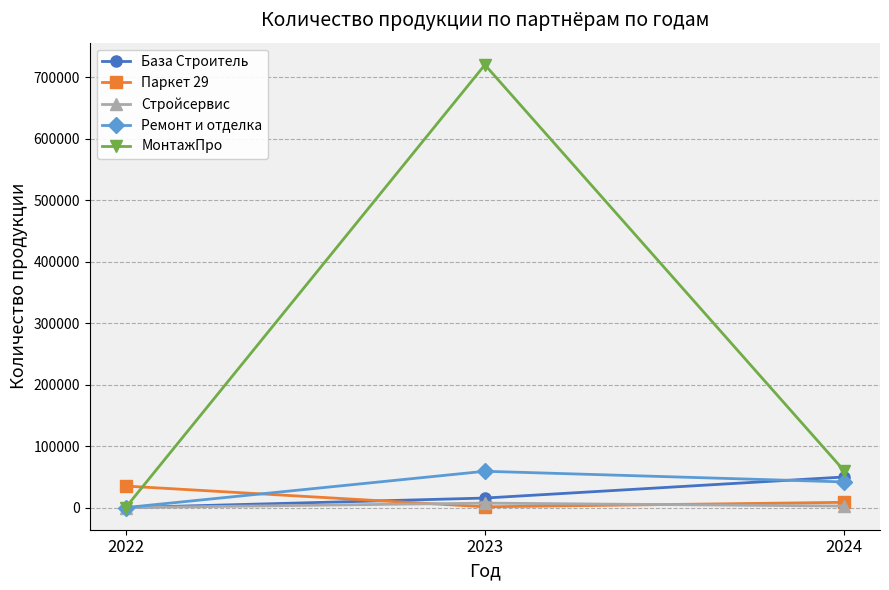

Which series has the largest range (max minus min)?

МонтажПро